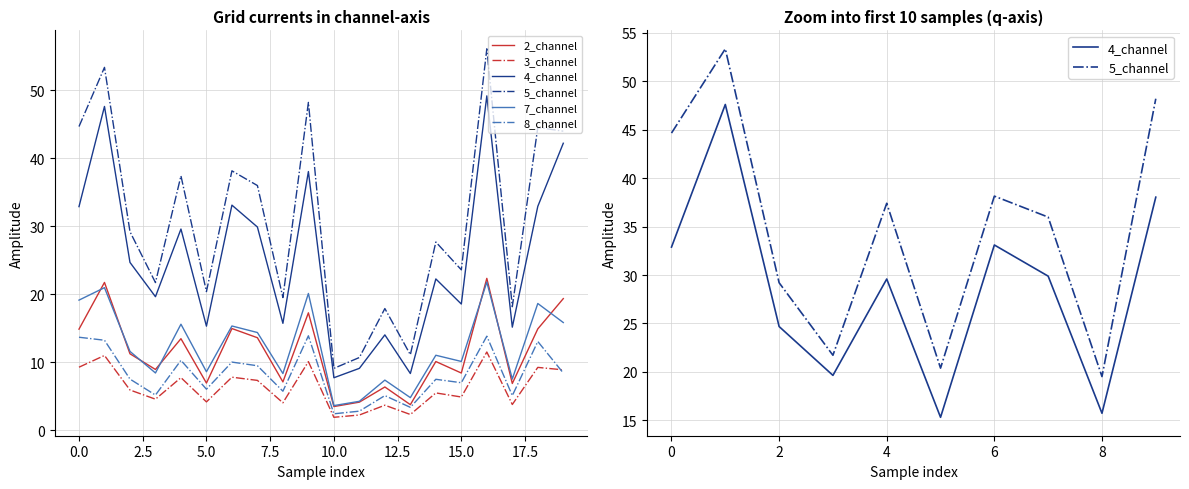

Which has a higher value, 6 or 1?

1